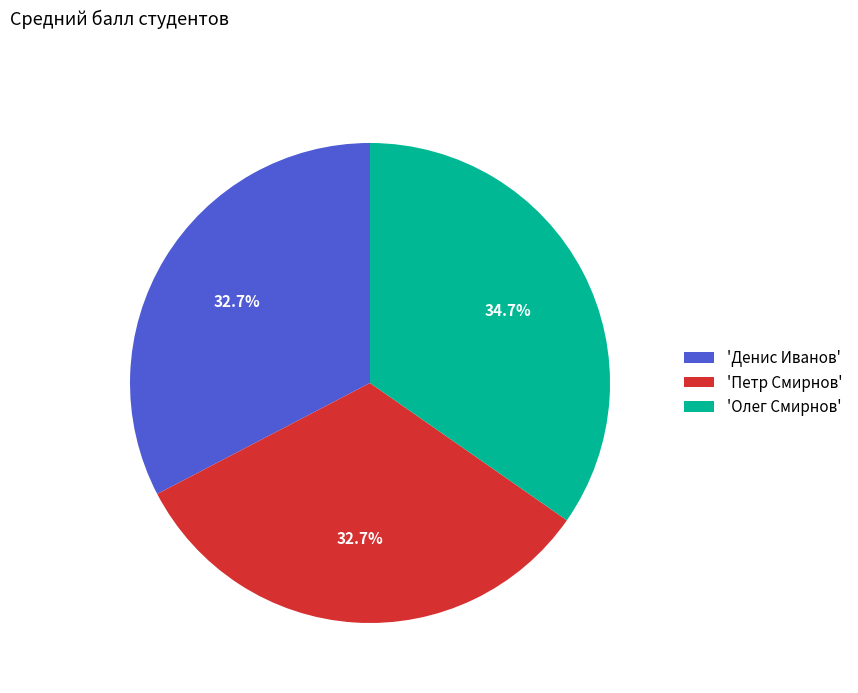

What is the largest slice in the pie chart?

'Олег Смирнов'